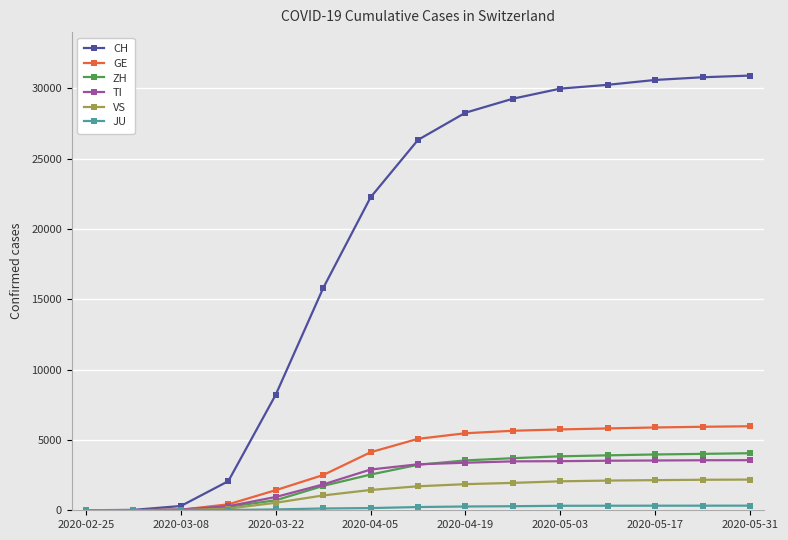

At how many categories does at least one series exceed 19934?

9